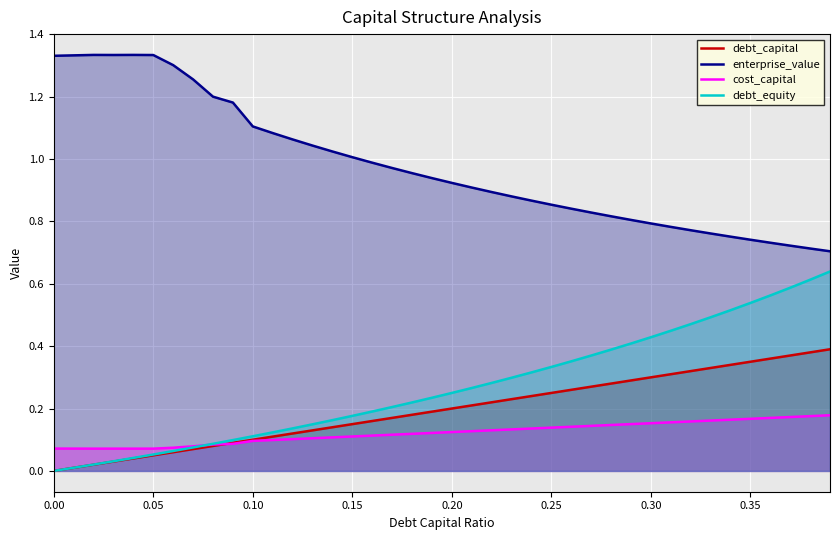

List the series in order of their peak value, lowest first.

cost_capital, debt_capital, debt_equity, enterprise_value